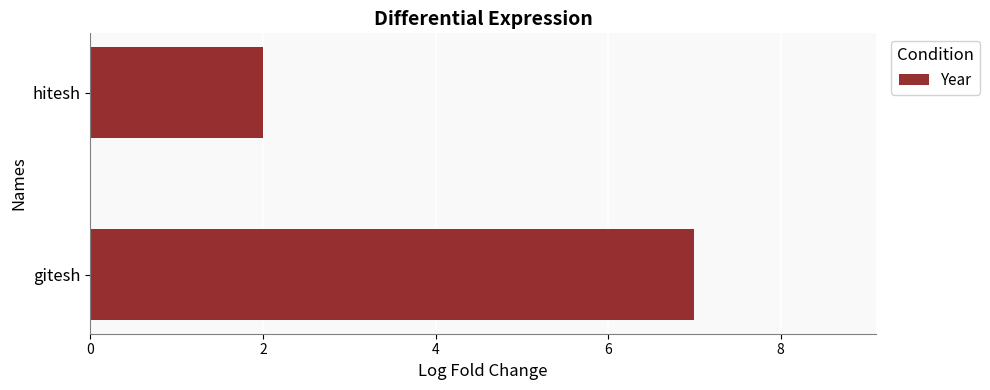

Between hitesh and gitesh, which is larger?

gitesh